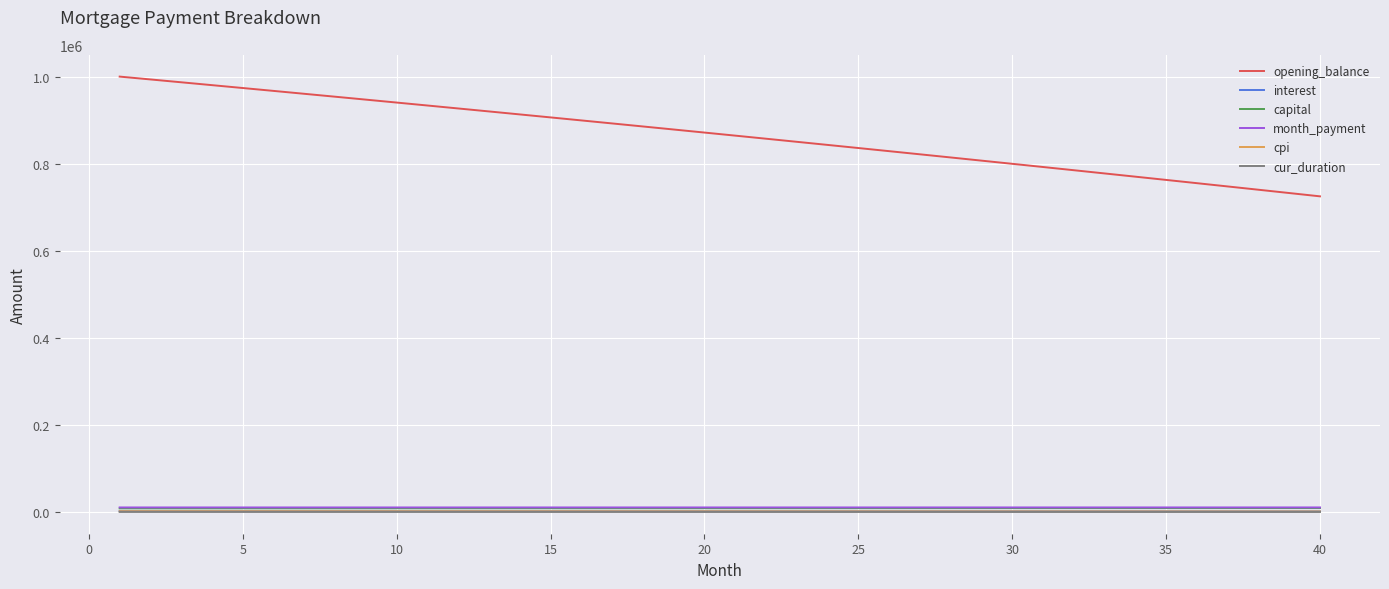

Which series has the largest range (max minus min)?

opening_balance